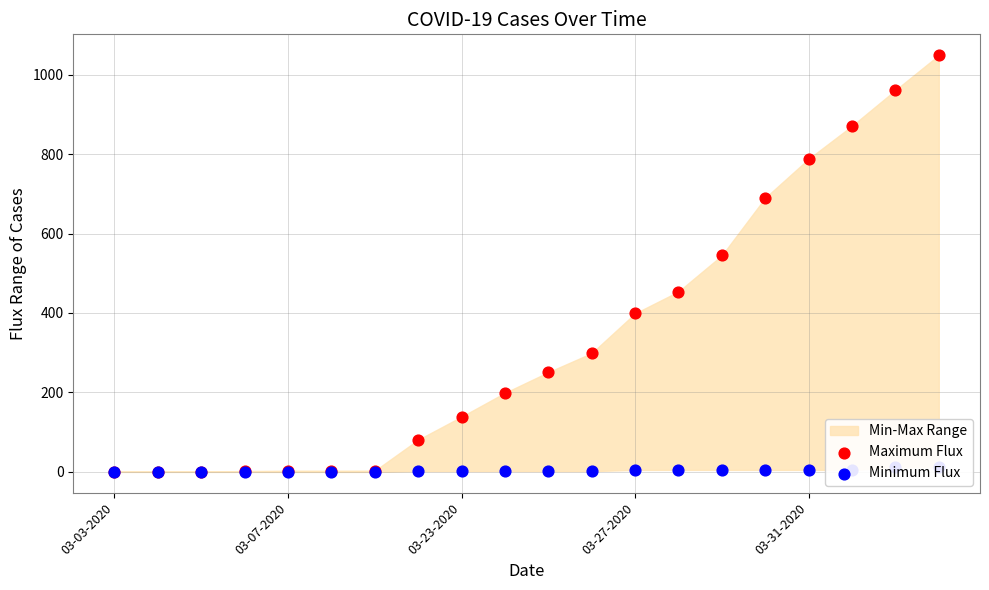

Which series has the largest total across all categories?

Maximum Flux